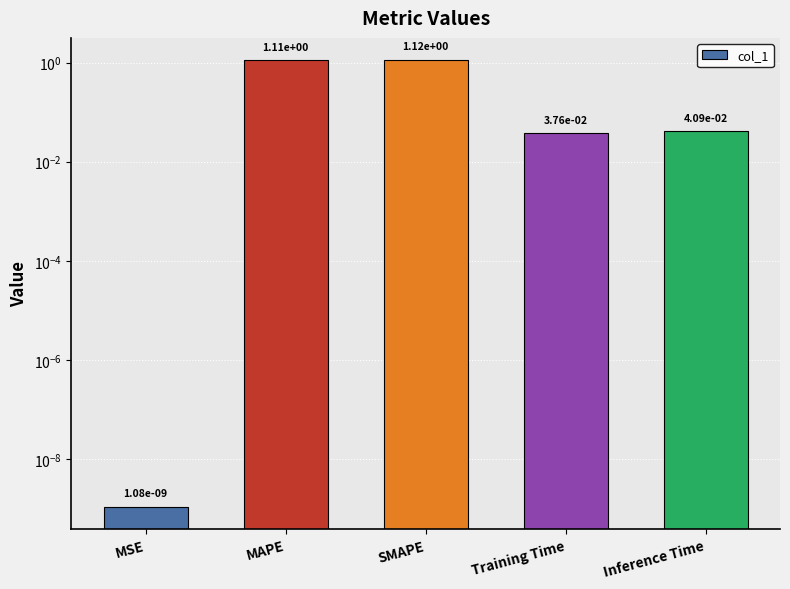

At which category does the chart reach its minimum across all series?

MSE